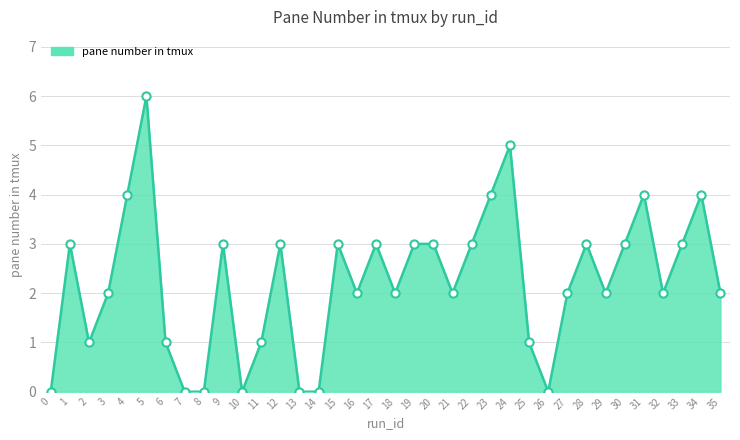

What is the change in value from 0 to 2?

+1